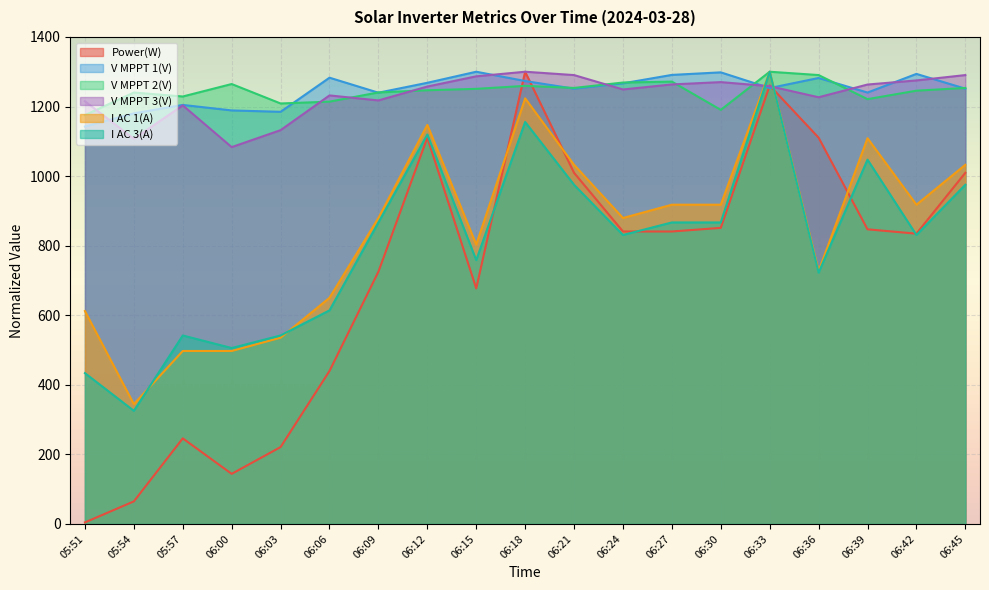

How many values in the I AC 3(A) series exceed 830?

11